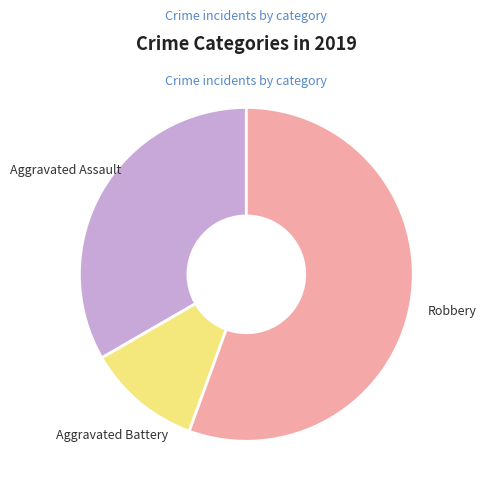

How many segments does this pie chart have?

3